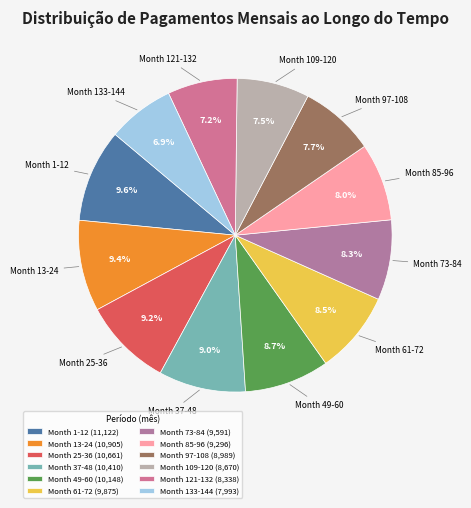

Does Month 109-120 represent more than half of the total?

No